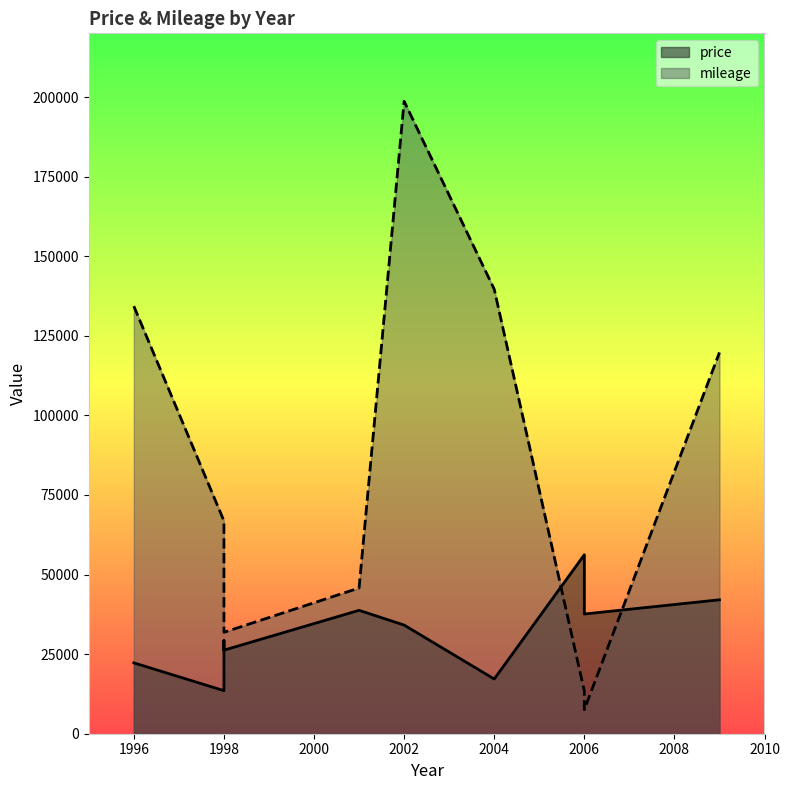

What is the highest value of the price series?

56214